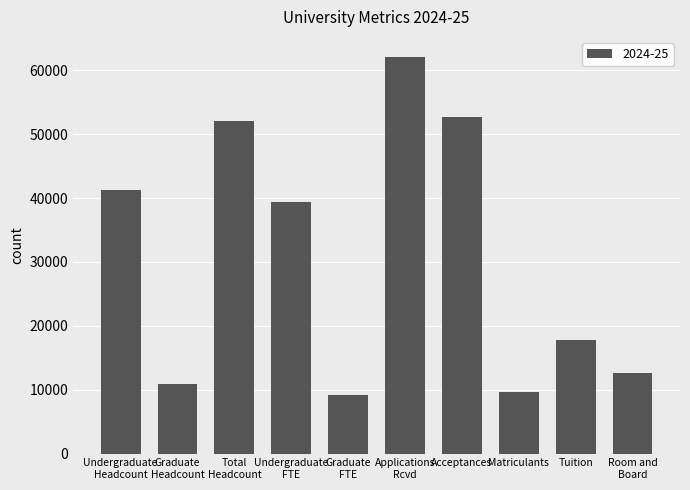

How many data points are less than 39442?

5